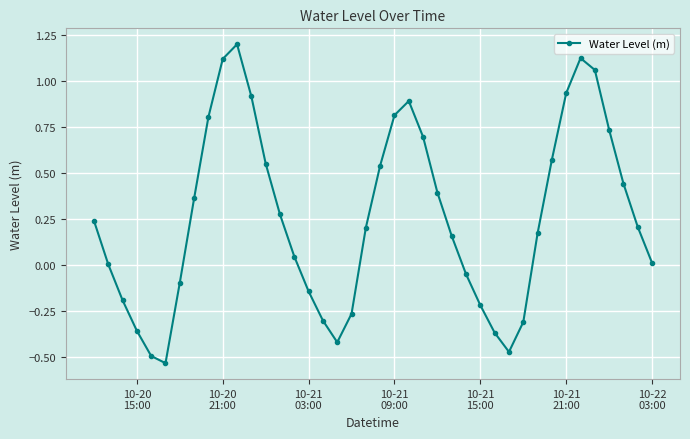

What is the difference between the second highest and second lowest values?

1.6